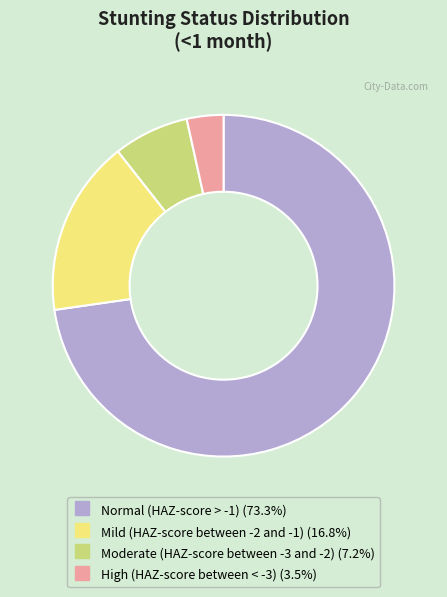

Combined, do Moderate (HAZ-score between -3 and -2) and Normal (HAZ-score > -1) account for over 50%?

Yes